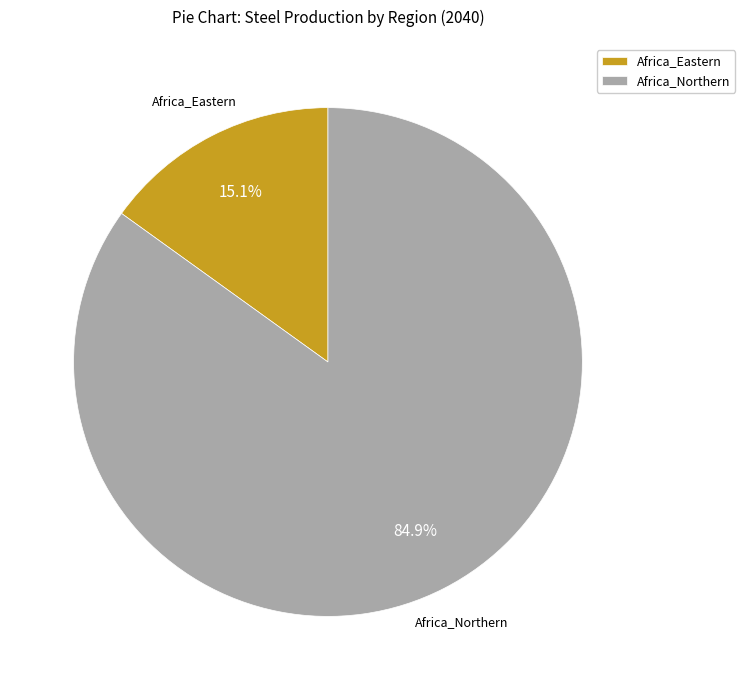

Rank the categories by value from lowest to highest.

Africa_Eastern, Africa_Northern